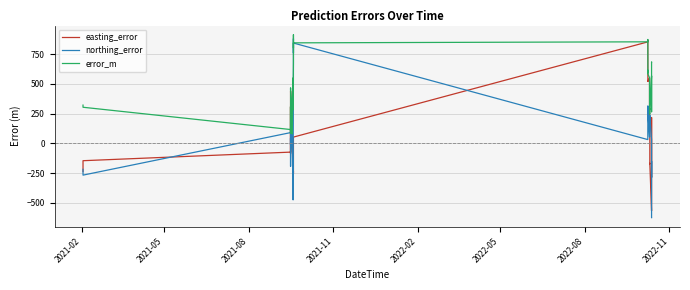

What is the minimum value shown in the chart?

-624.5